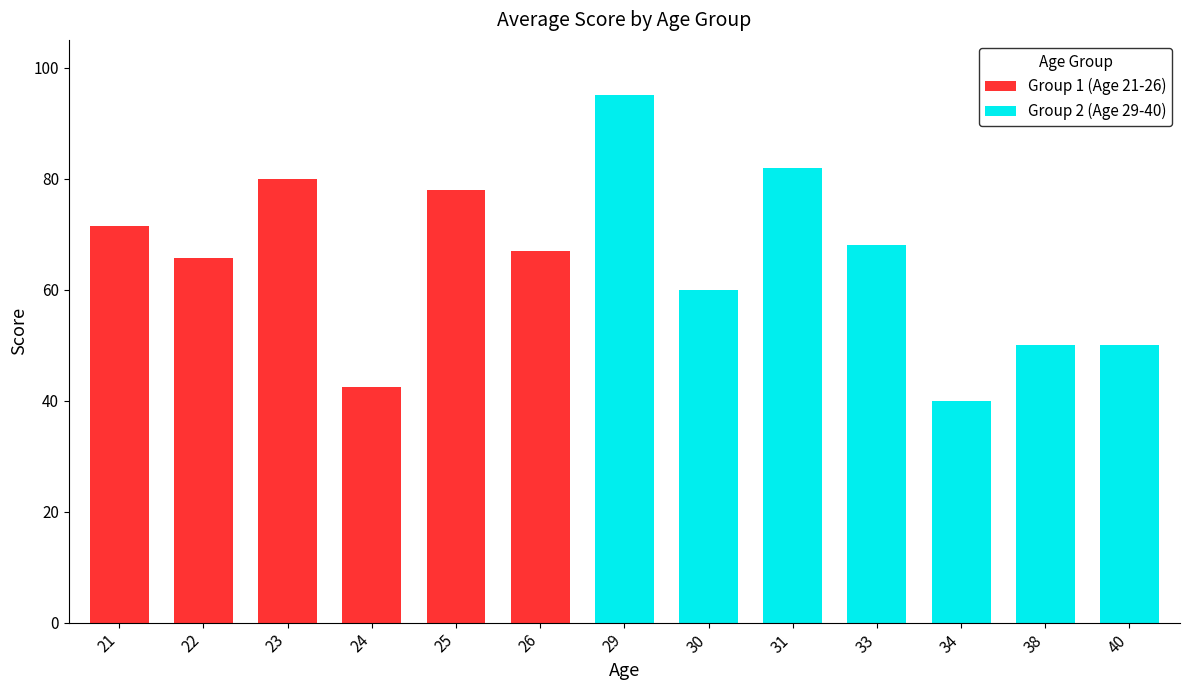

The value of Group 1 (Age 21-26) at 21 is 71.5. True or false?

True